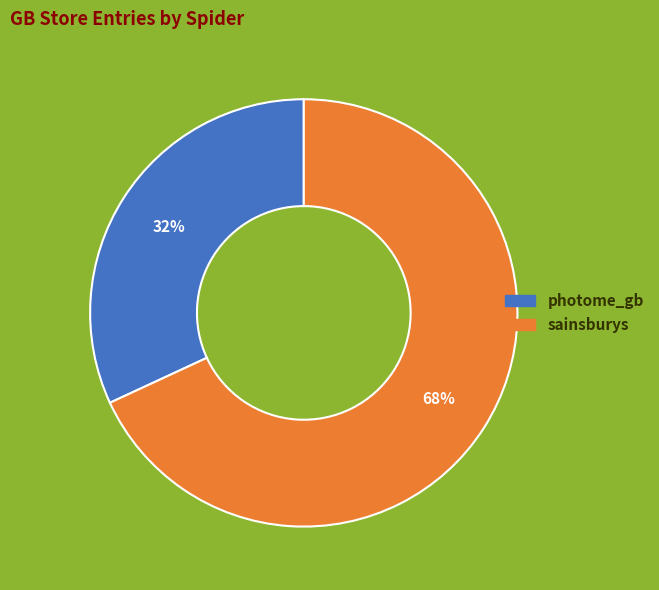

Do sainsburys and photome_gb together represent more than half of the pie?

Yes